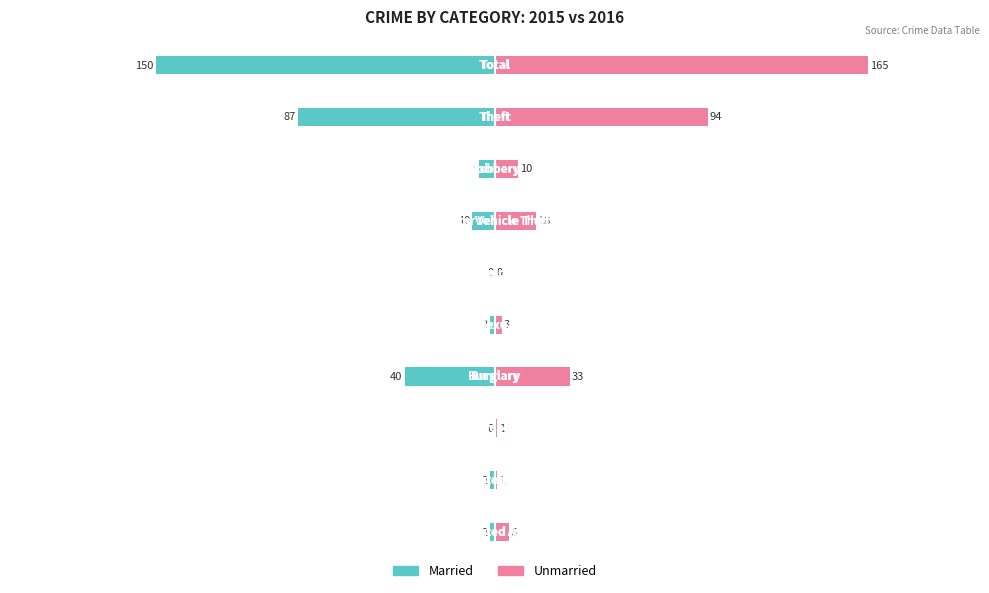

Is it true that Unmarried equals 18 at 6?

True